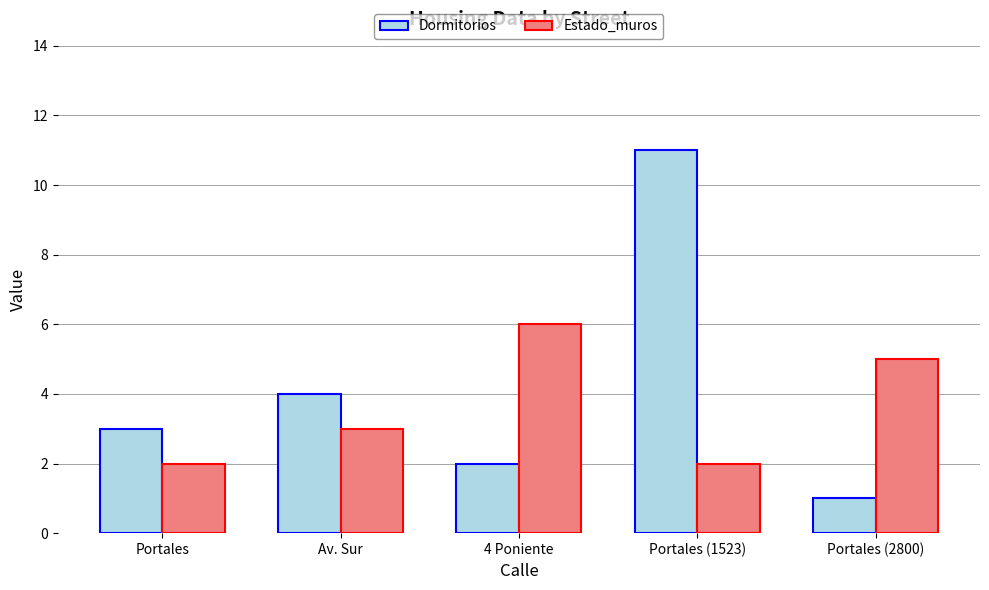

The value of Estado_muros at Portales (1523) is 3. True or false?

False